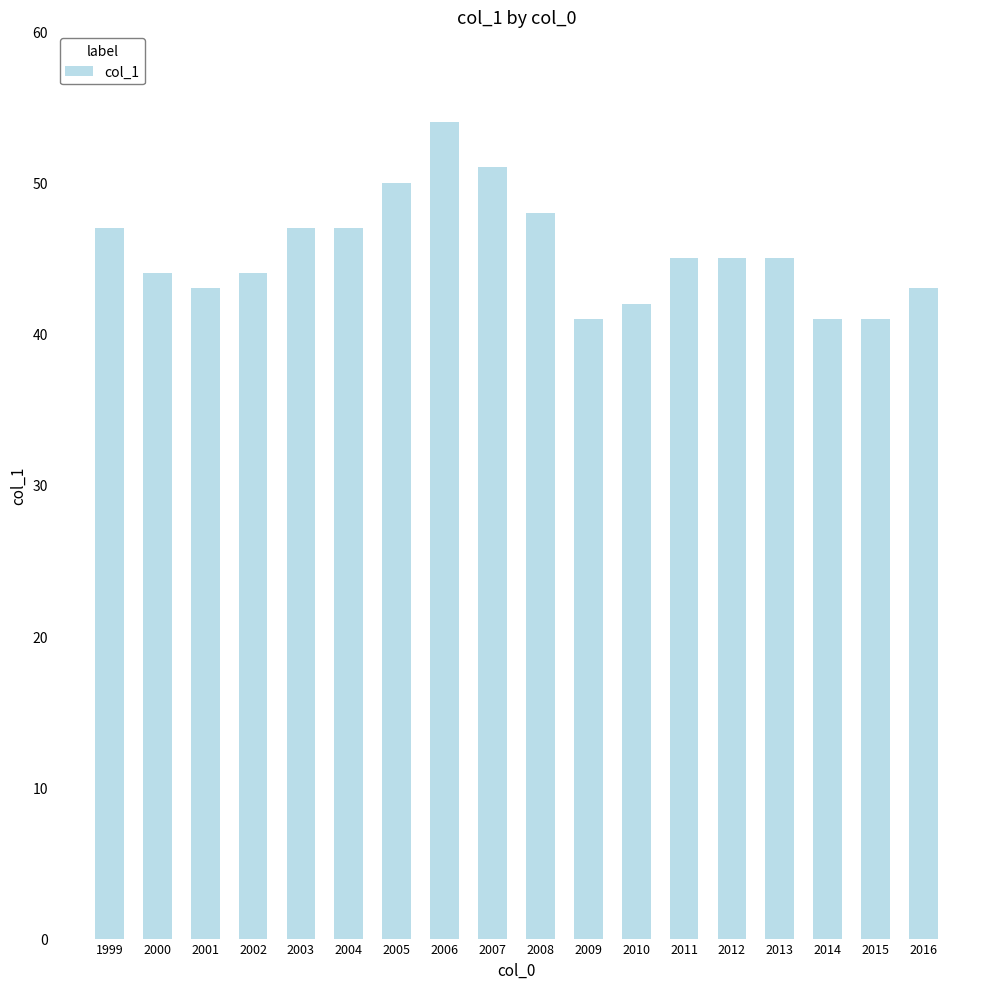

What is the value of the 5th bar from the left?

47